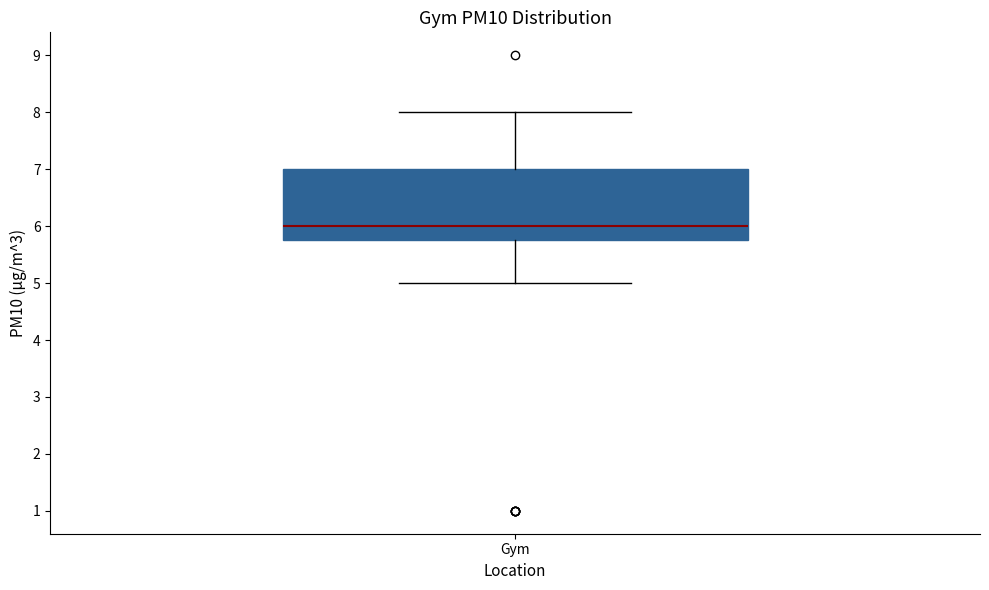

Transcribe this box plot: give where the median line is, the range the box spans, and where the two whiskers end, as read against the y-axis. The values are not printed on the chart, so give them approximately, as read against the axis.

median 6.0, box 5.8 to 7.0, whiskers 5.0 to 8.0